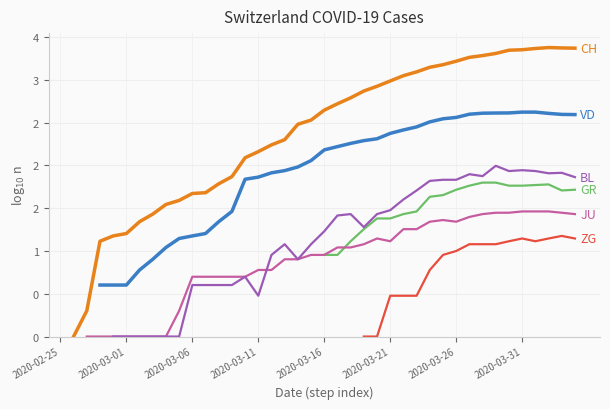

Count the number of categories in the chart.

40